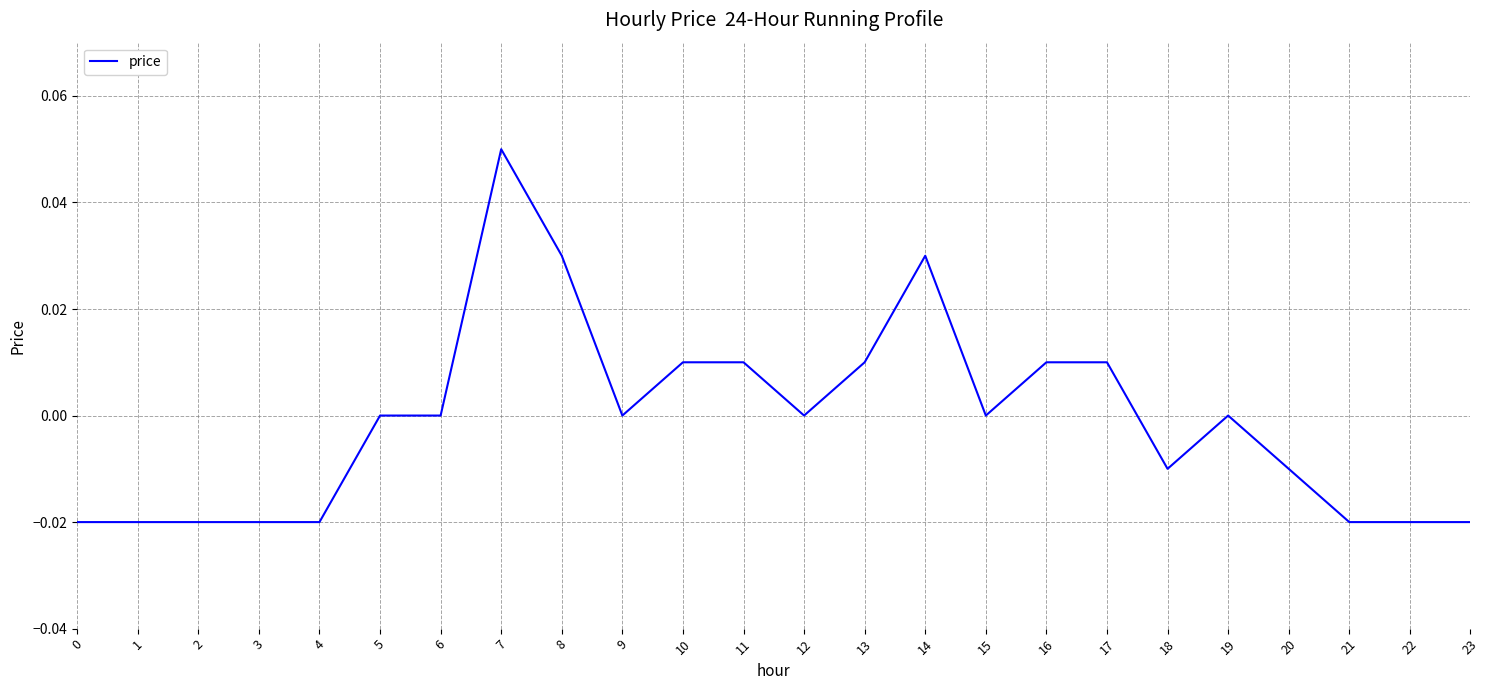

At which category does the chart reach its peak across all series?

7